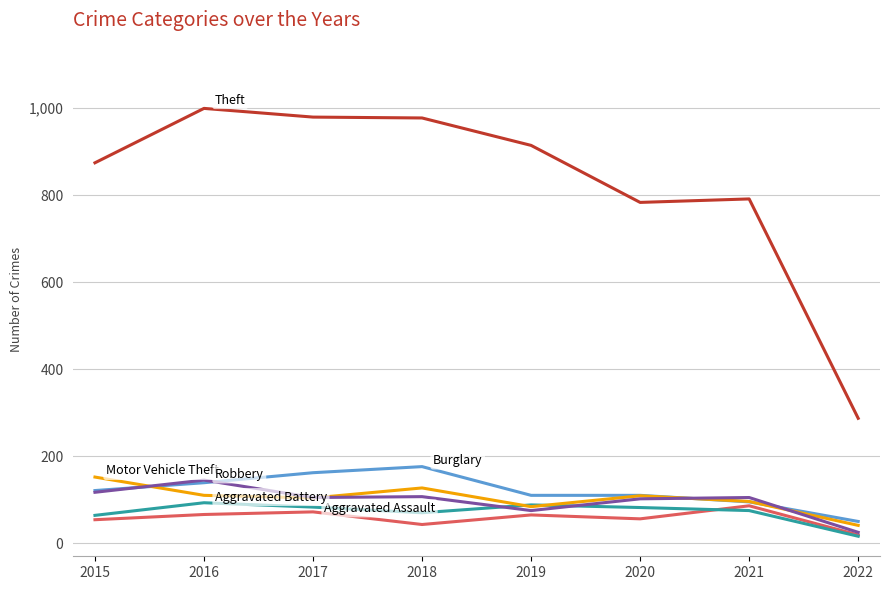

What is the total value across all series at 2017?

1505